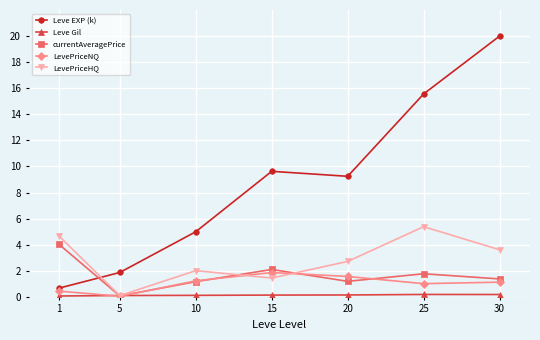

At which category does LevePriceNQ reach its first local peak?

15